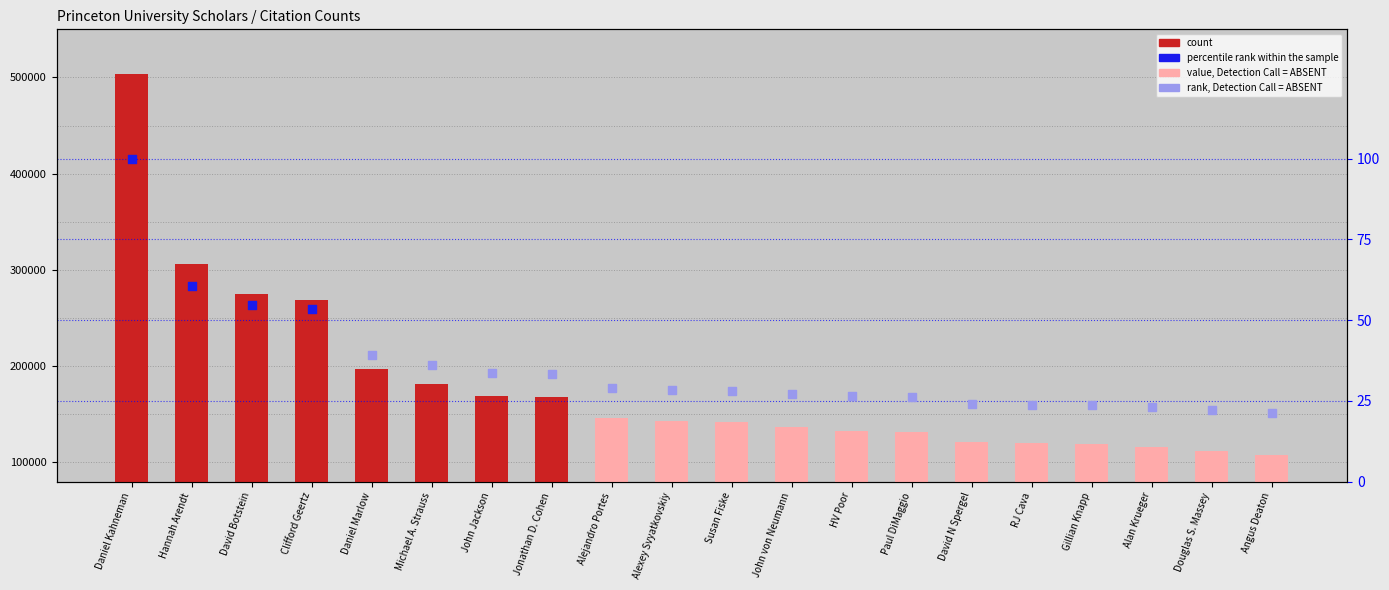

Approximately how many times larger is the value at Alexey Svyatkovskiy compared to John Jackson?

0.8